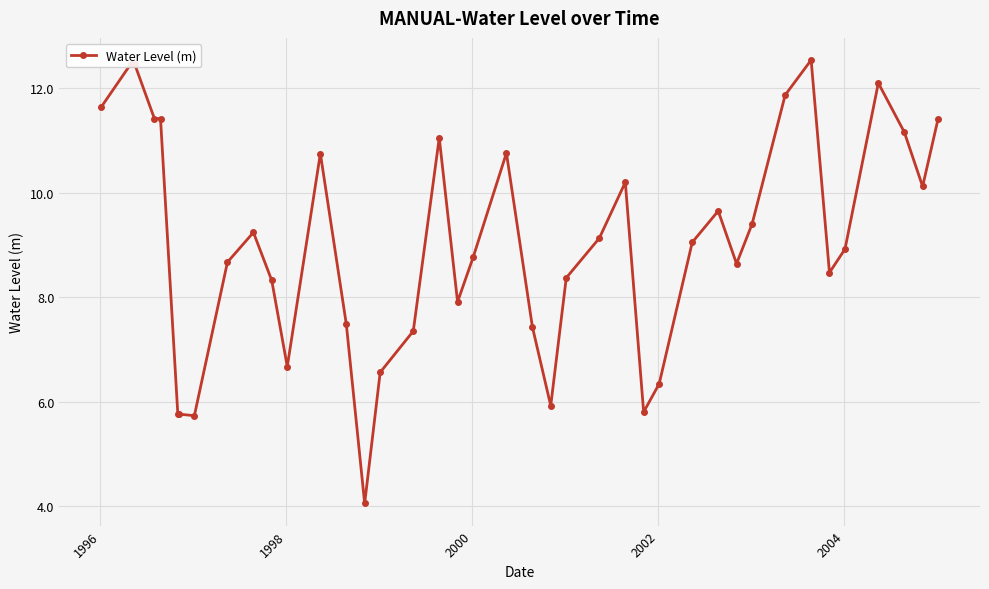

True or false: there are more than 1 points higher than both neighbors.

True